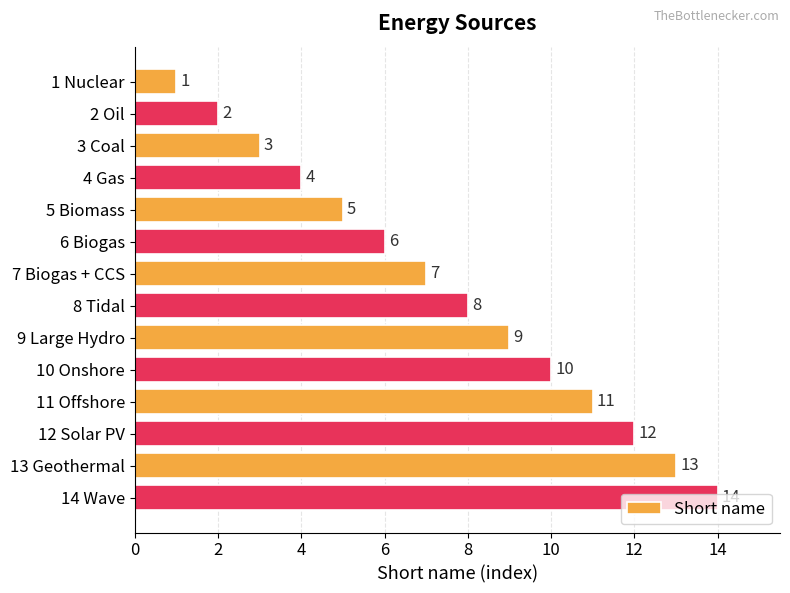

What is the ratio of the value at 7 Biogas + CCS to the value at 14 Wave?

0.5